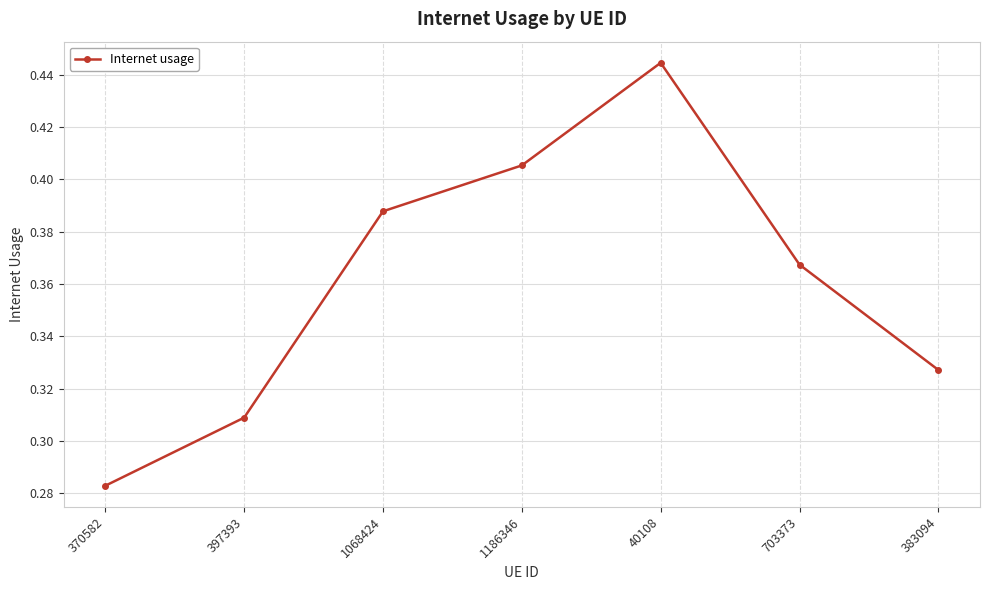

What is the difference between the maximum and minimum values?

0.2